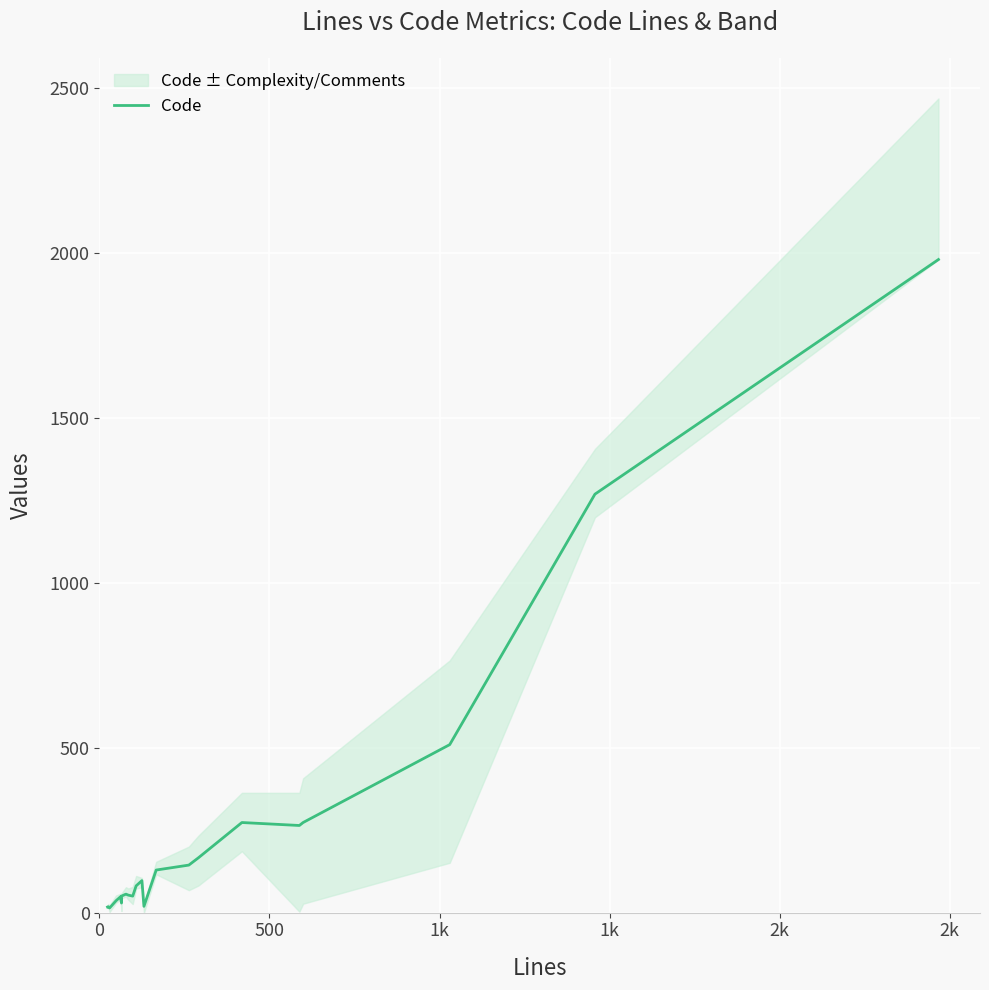

Reading left to right, what are all the values shown in this chart?

17	18	14	36	48	29	50	56	53	50	81	97	19	129	144	166	273	264	273	509	1268	1979